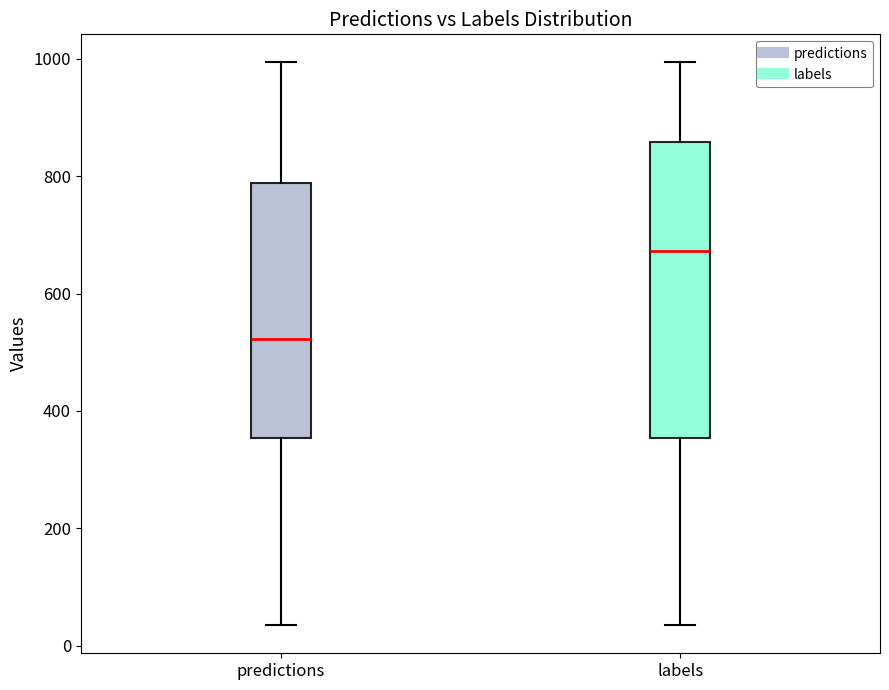

Comparing the boxes themselves (not the whiskers), which one is the tallest?

labels